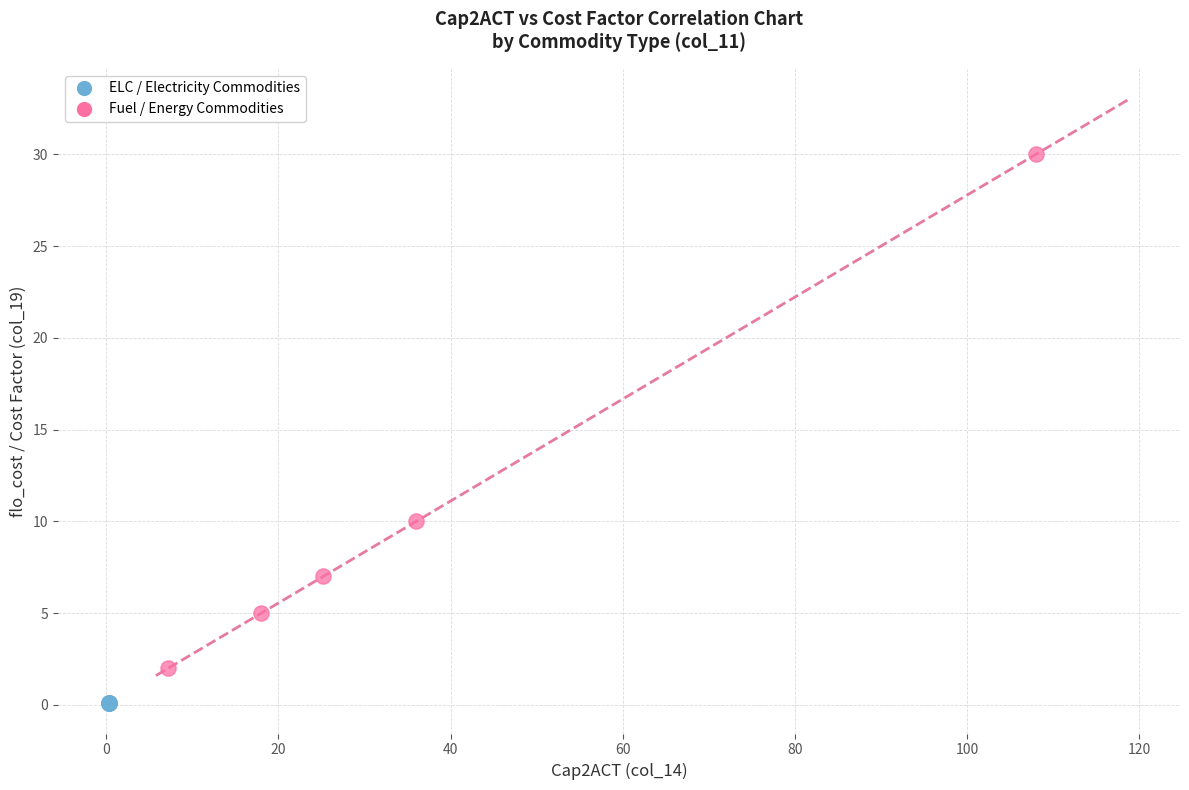

Which series reaches the maximum Y coordinate?

Fuel / Energy Commodities